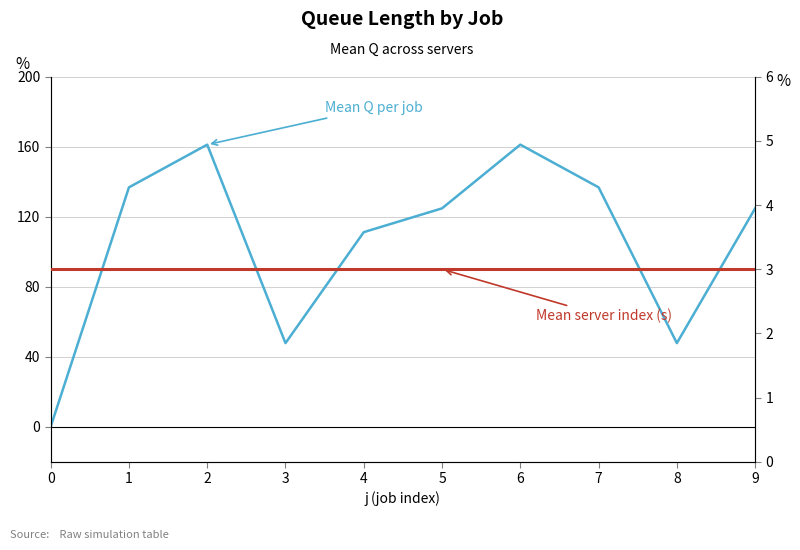

What is the average value of the Mean Q per job series?

105.2